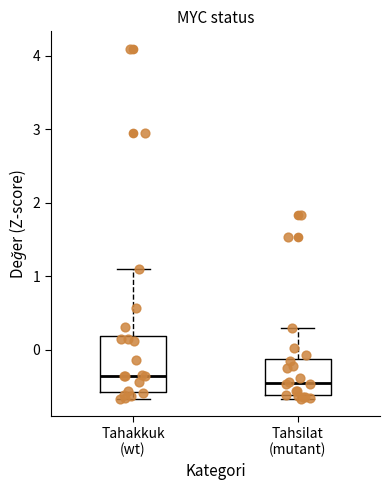

Reading left to right, read every box against the y-axis: the position of its median line, the range the box covers, and the ends of its whiskers. The values are not printed on the chart, so give them approximately, as read against the axis.

Tahakkuk (wt): median -0.3, box -0.6 to 0.2, whiskers -0.7 to 1.1
Tahsilat (mutant): median -0.5, box -0.6 to -0.1, whiskers -0.7 to 0.3